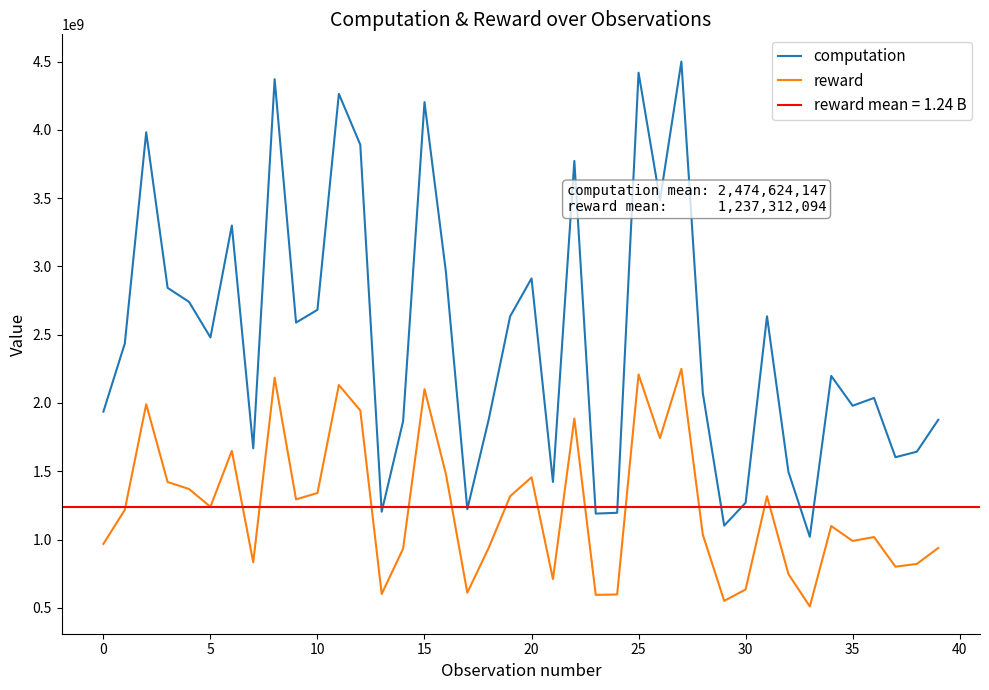

What is the difference between the computation values at 17 and 23?

32197593.2